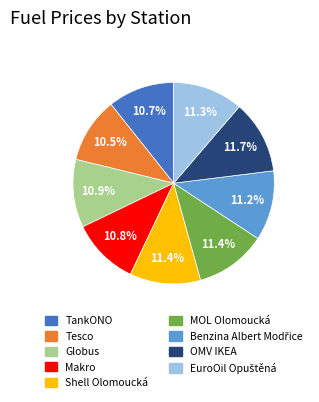

What percentage do TankONO and Globus together represent?

21.6%